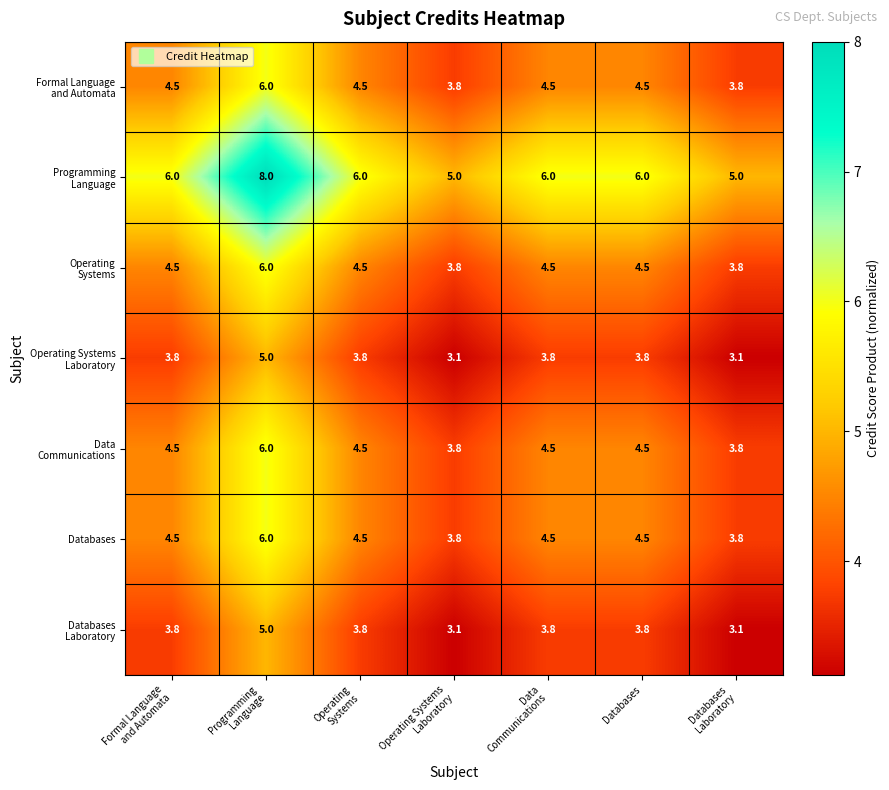

What is the maximum value shown in the chart?

8.0